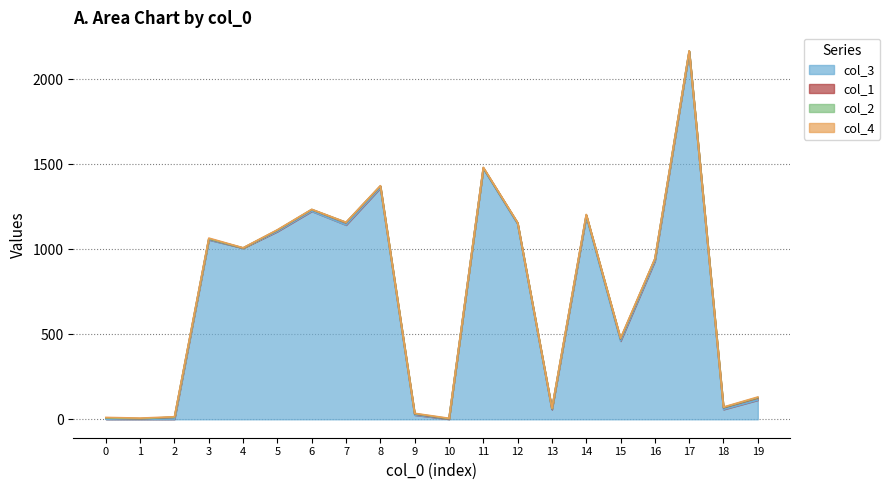

Read the col_4 value at 13.

2